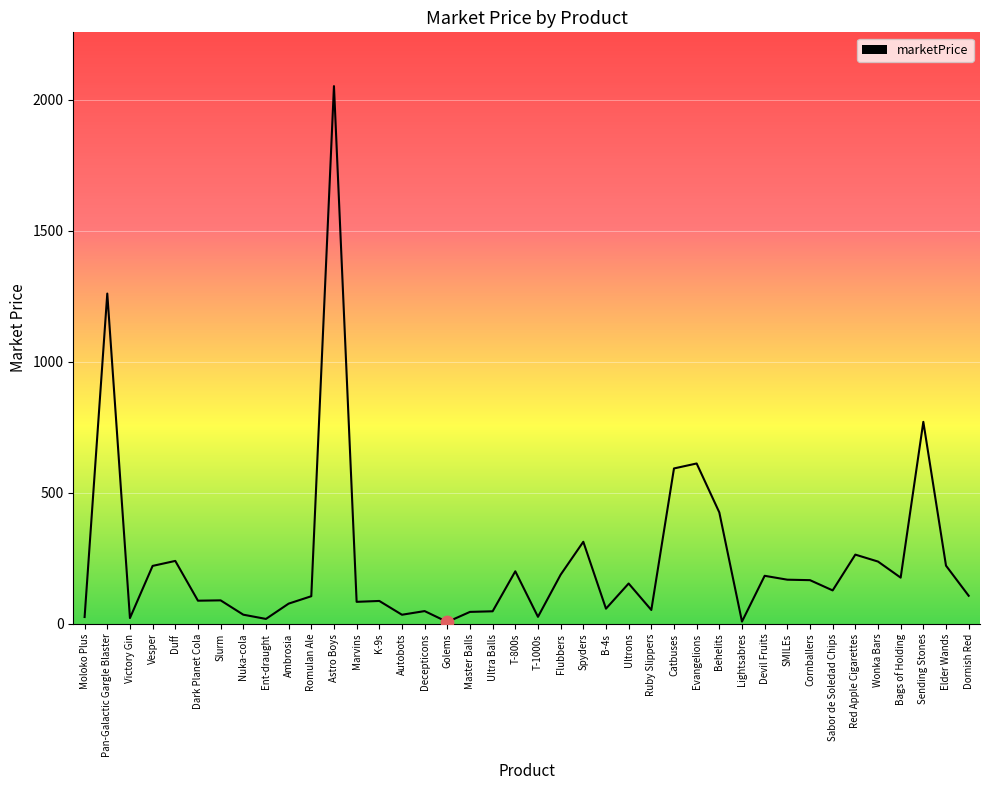

Which has a higher value, Slurm or B-4s?

Slurm